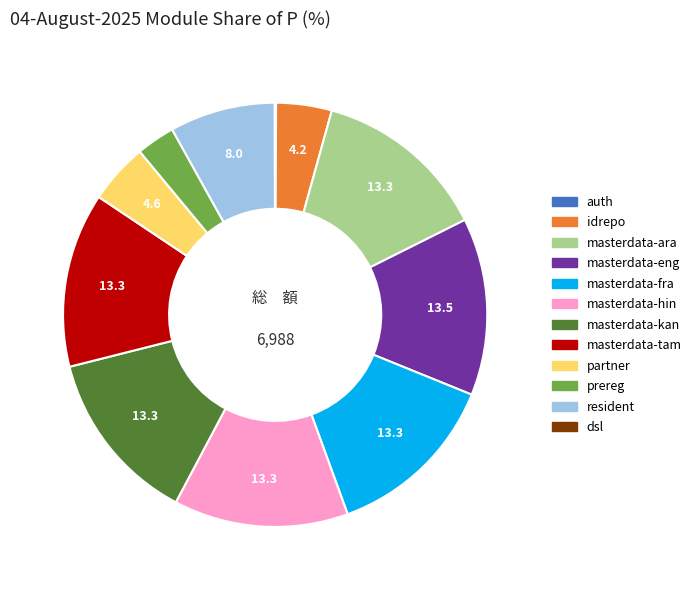

Does any single category account for the majority?

No